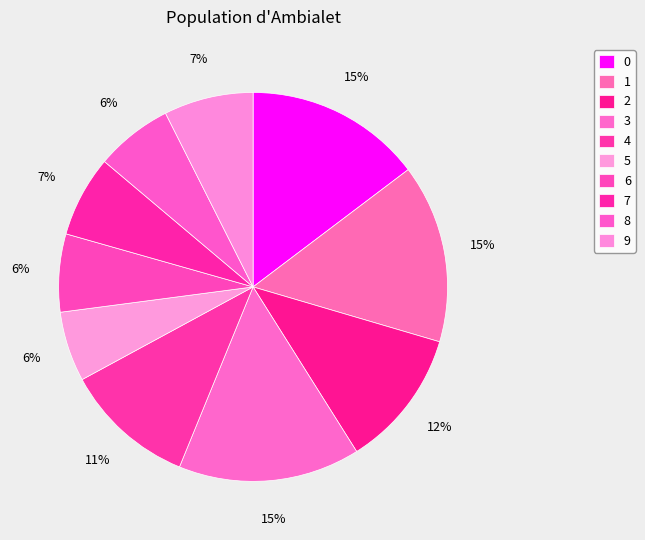

To the nearest percent, what percentage of the pie is 3?

15%